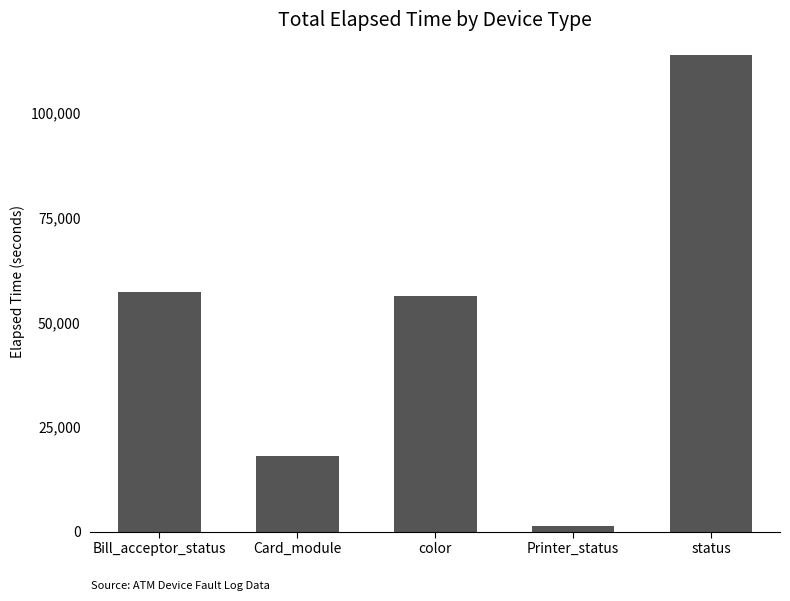

How many categories are shown in the chart?

5